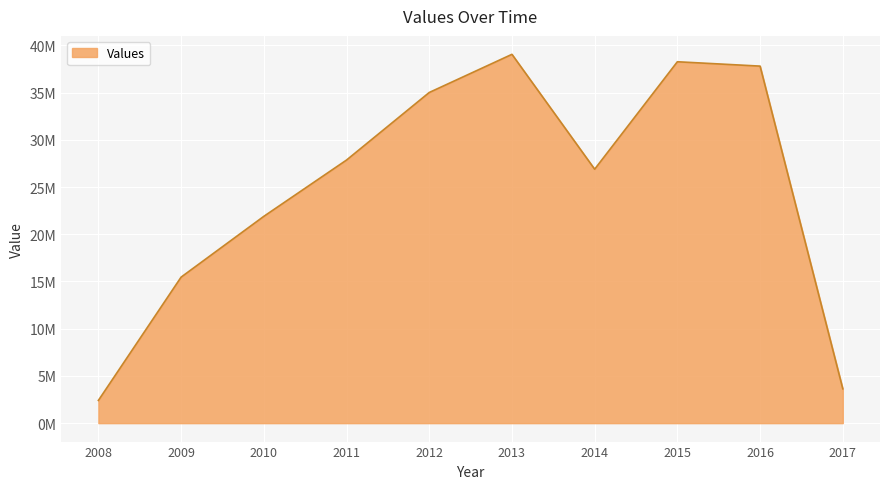

Reading right to left, list all the values displayed in this chart.

3636575	37799199	38260438	26885781	39046677	35006975	27854173	21893879	15458638	2406190